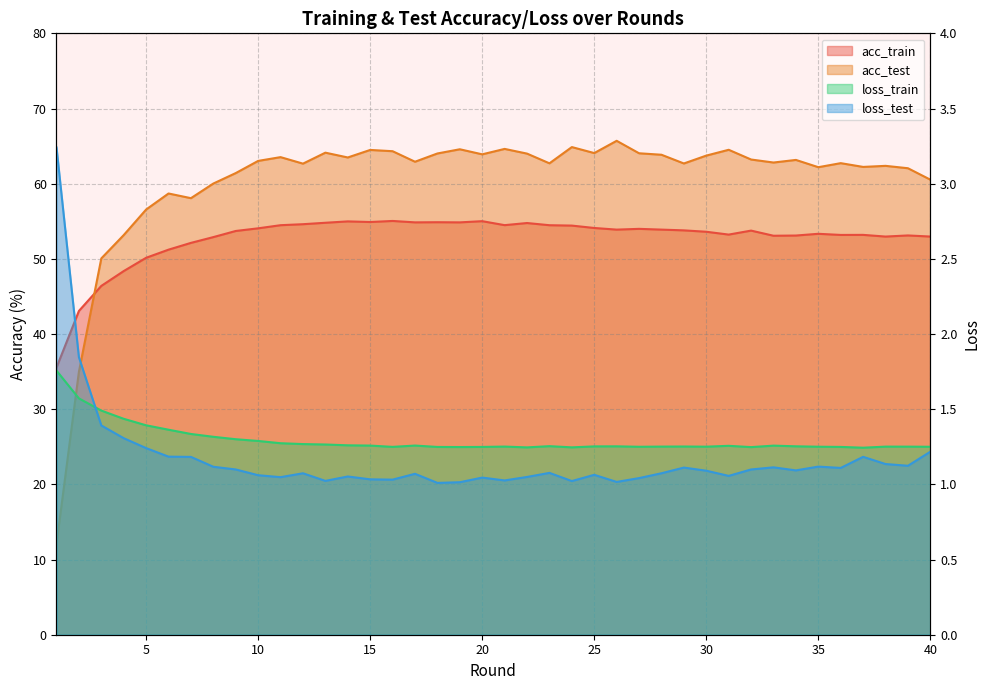

What is the value of the loss_train point at the 30th from the left?

1.3